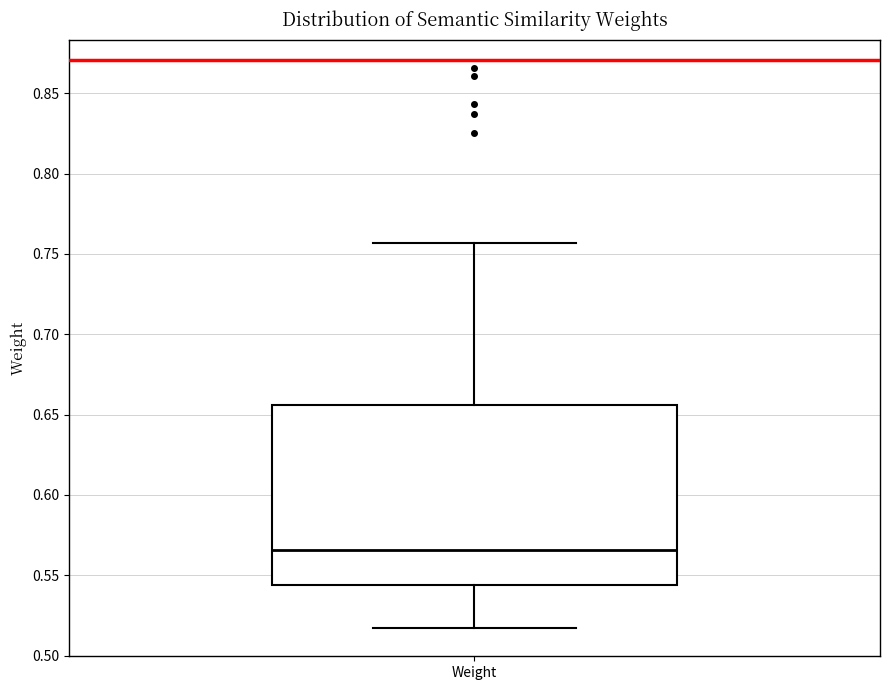

Where does the upper whisker of the box for Weight end on the y-axis? The values are not printed on the chart, so give them approximately, as read against the axis.

0.755